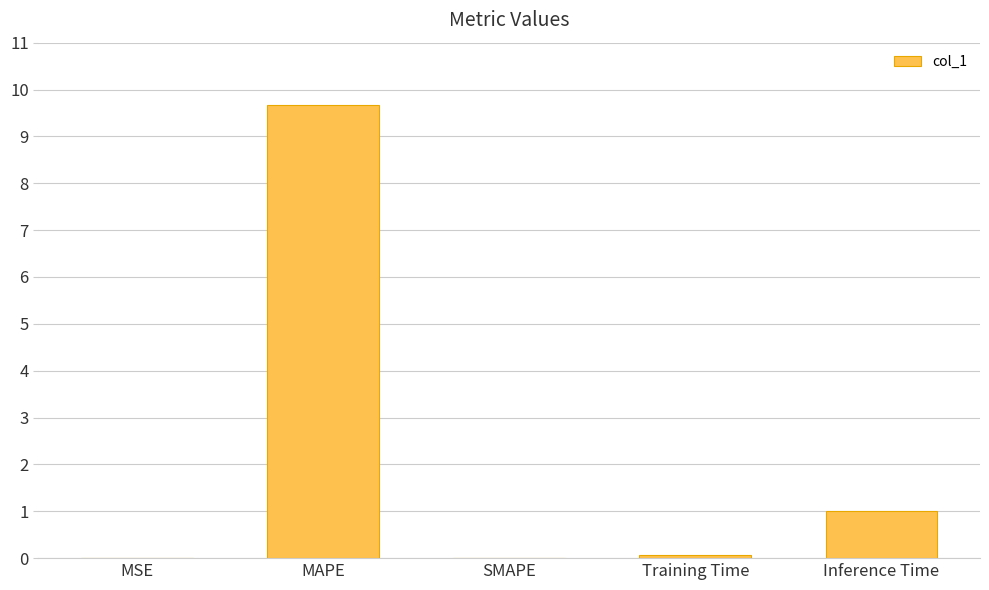

Approximately how many times larger is the value at MAPE compared to Inference Time?

9.5